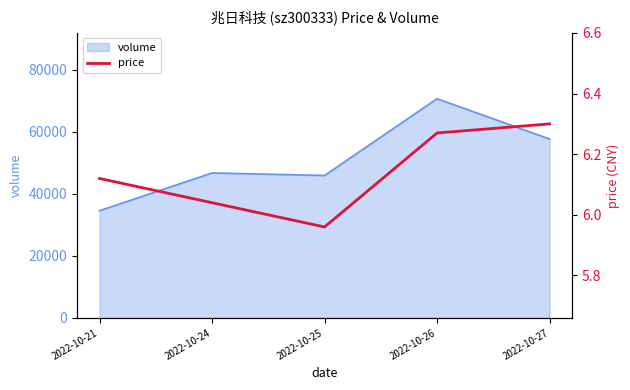

How many lines are shown in the chart?

1